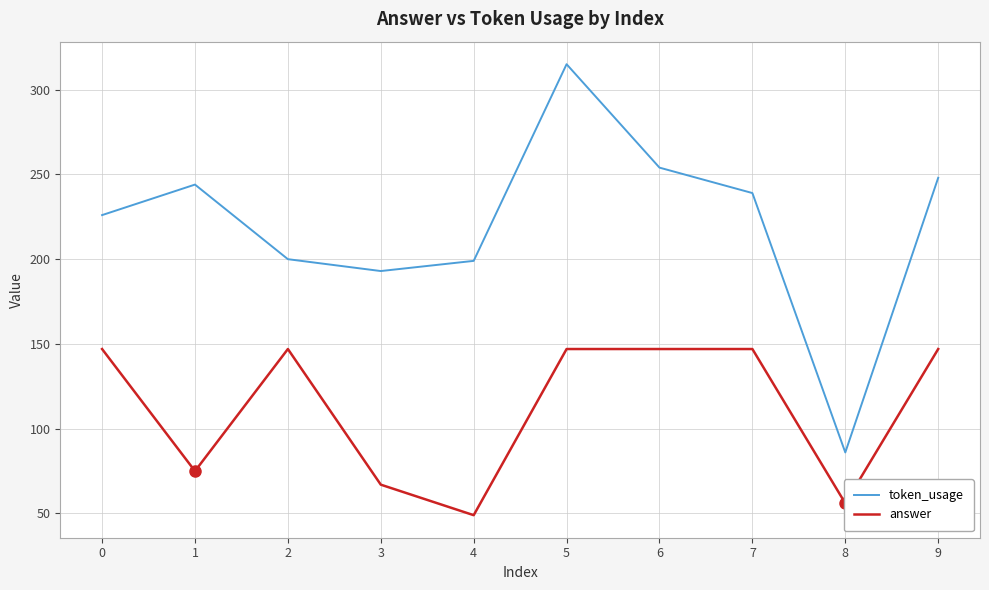

Which series changed the most between 1 and 8?

token_usage